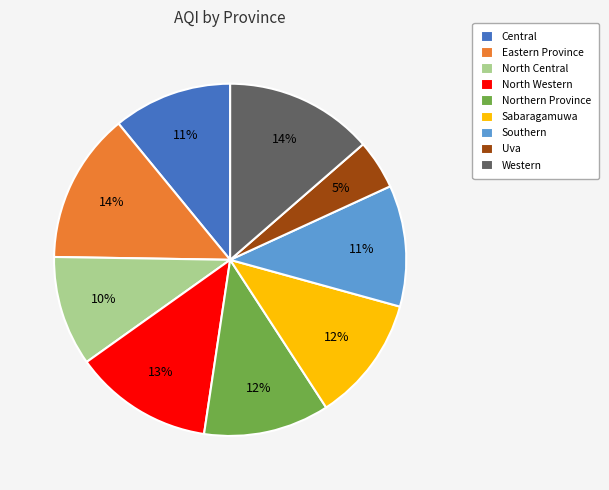

Do North Central and Sabaragamuwa together represent more than half of the pie?

No